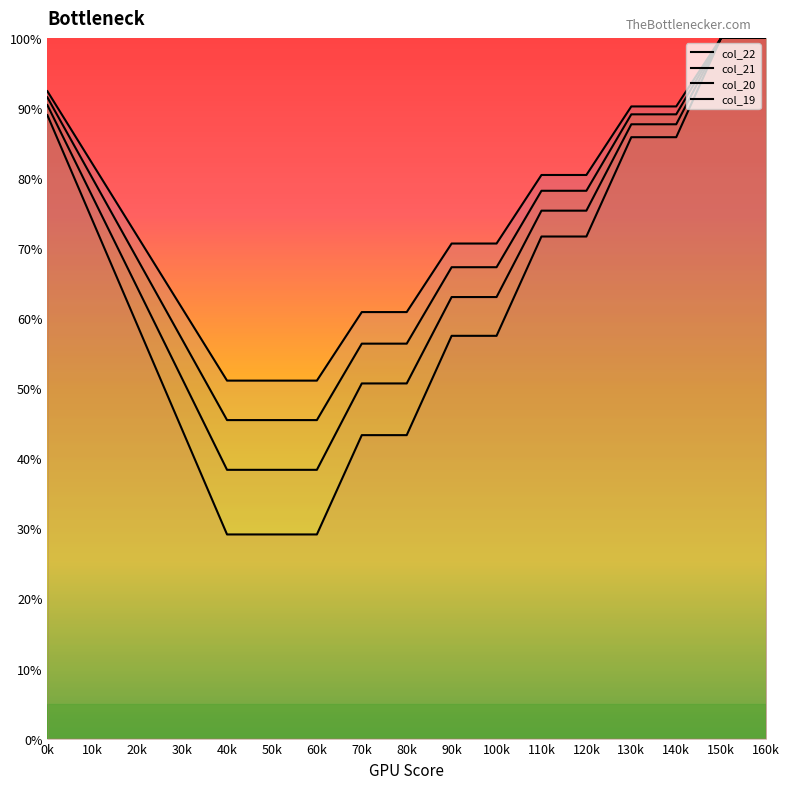

True or false: col_20 and col_21 intersect in this chart.

False